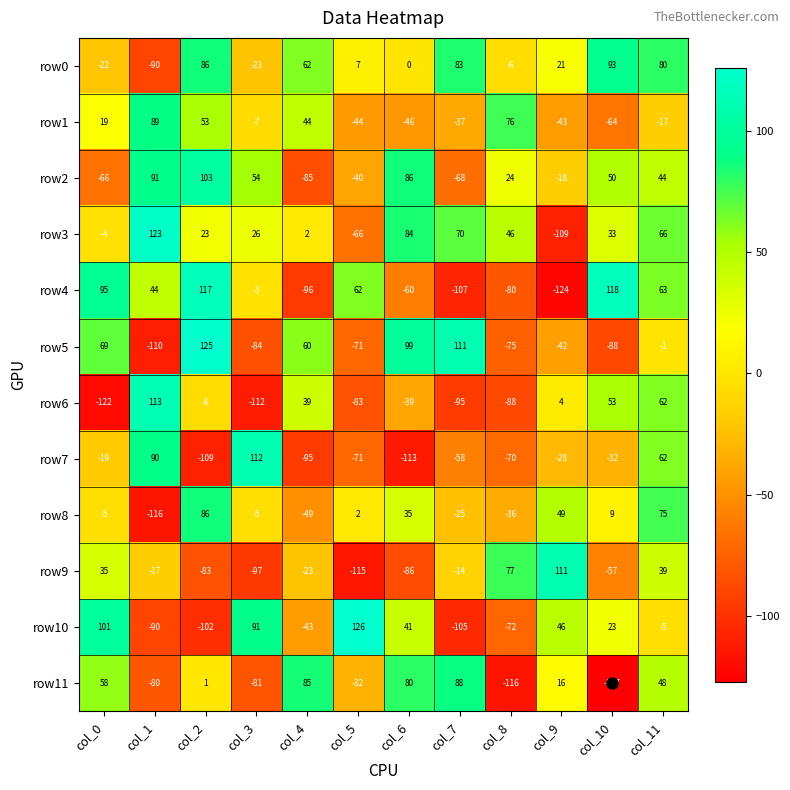

The row3 series shows 1 at col_4. True or false?

False